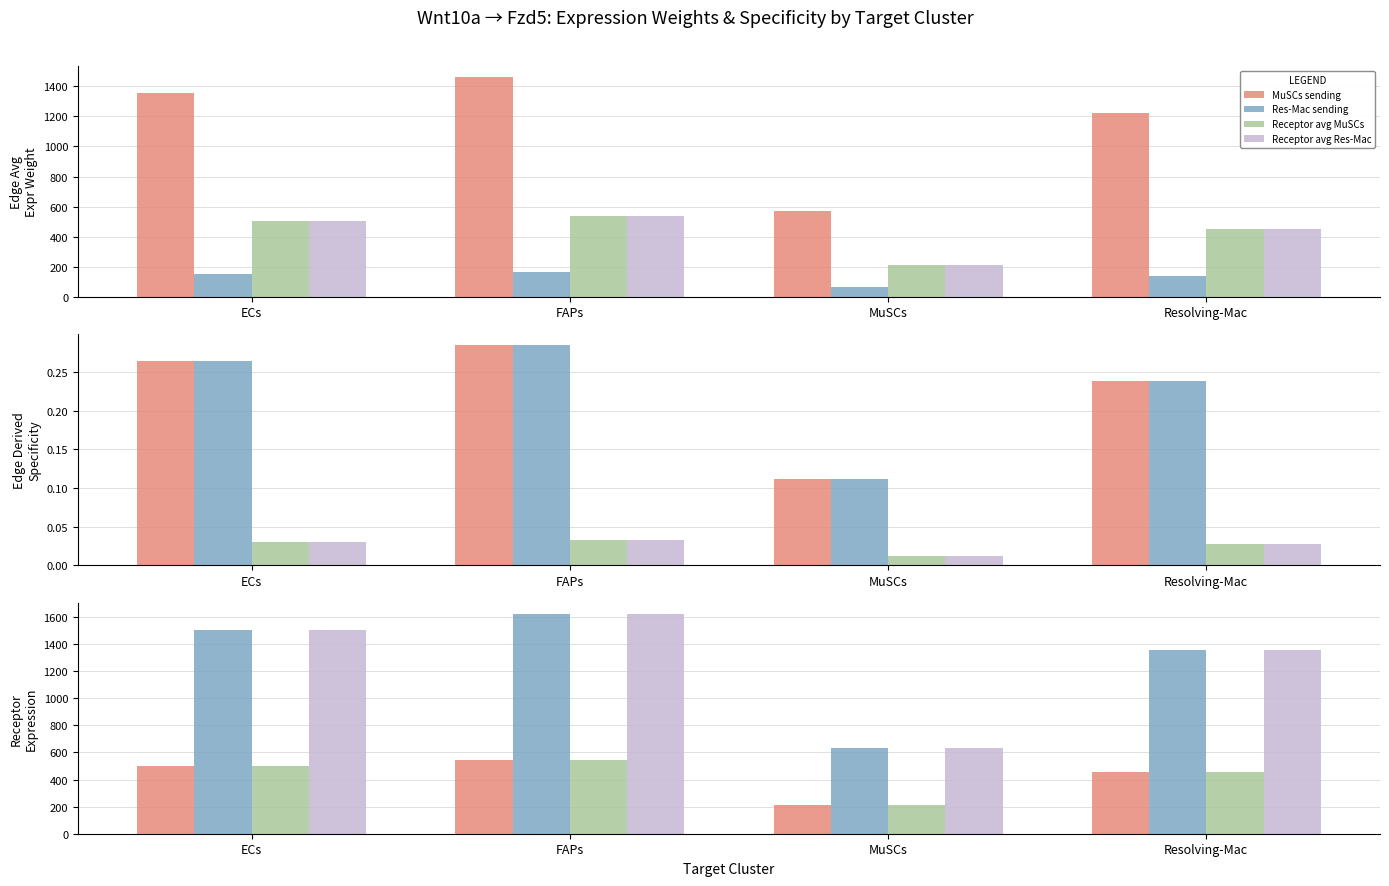

What is the highest value of the Edge avg expr weight (Res-Mac) series?

1462.6